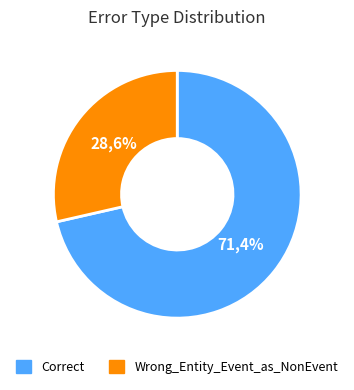

What is the change in value from Correct to Wrong_Entity_Event_as_NonEvent?

-3